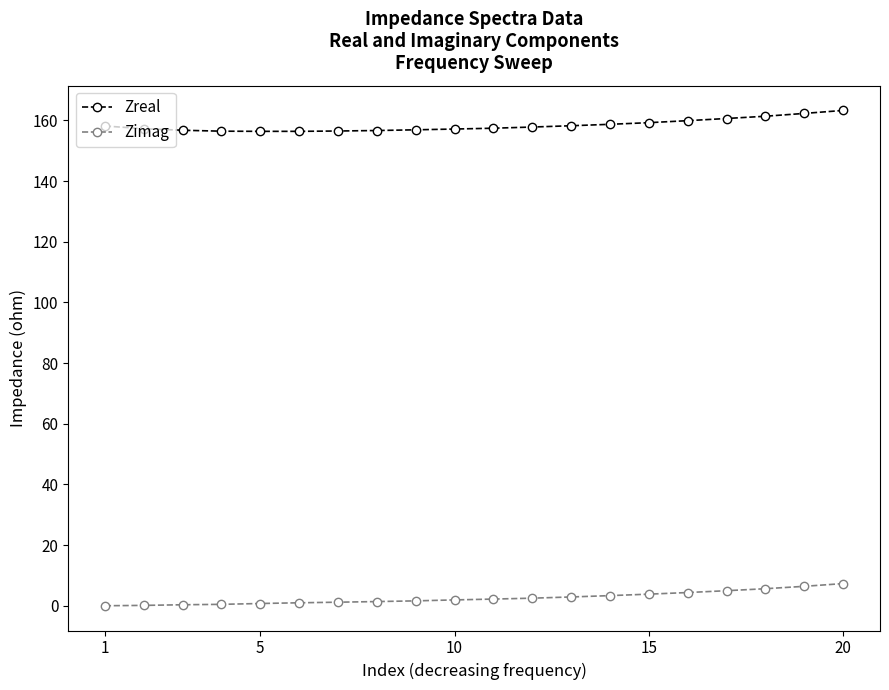

True or false: Zimag and Zreal intersect in this chart.

False